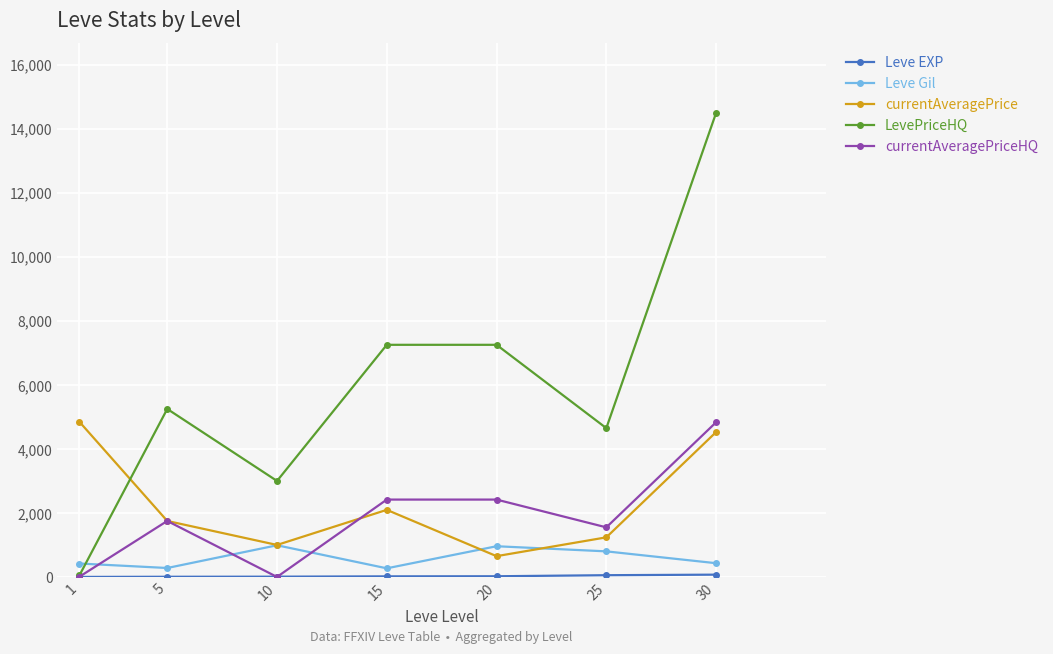

Which series ends up on top after the final intersection of LevePriceHQ and currentAveragePrice?

LevePriceHQ